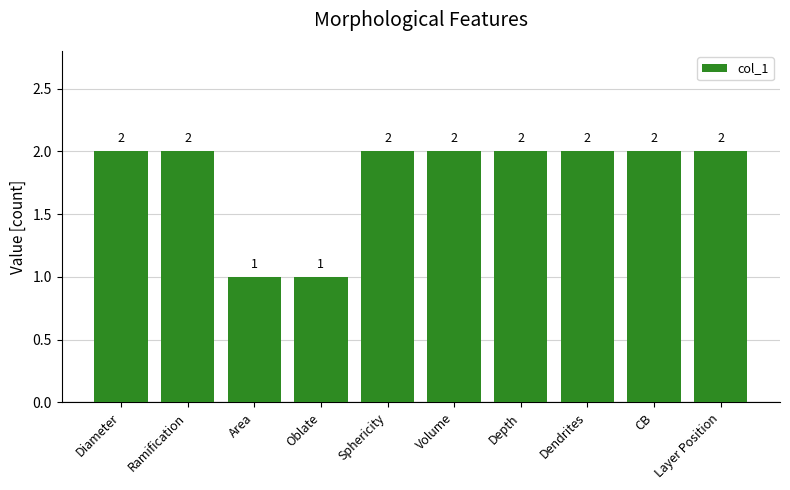

What is the sum of all values?

18